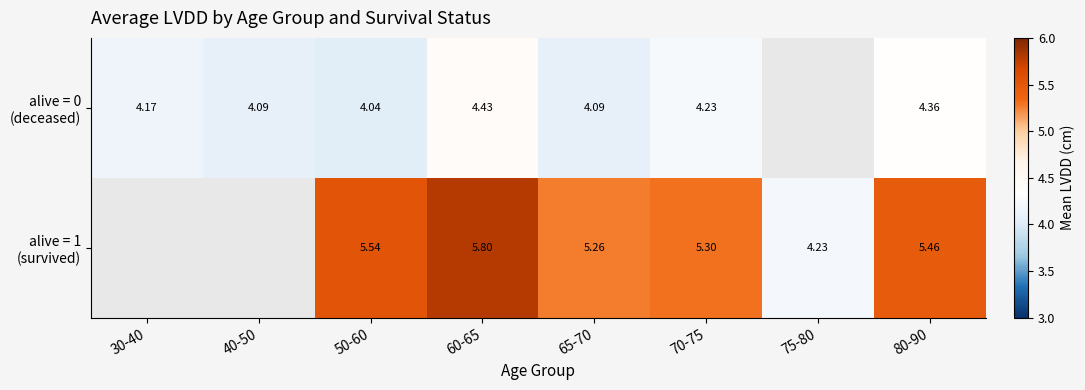

Which has a higher value, 65-70 or 60-65?

60-65